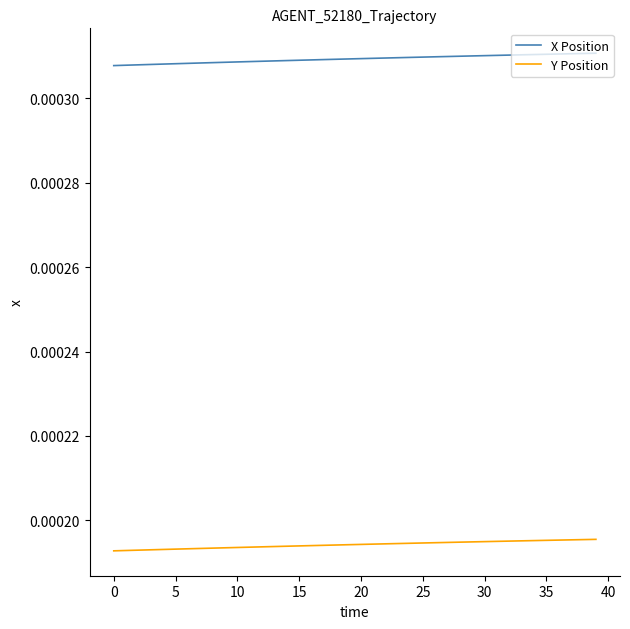

How many lines are shown in the chart?

2